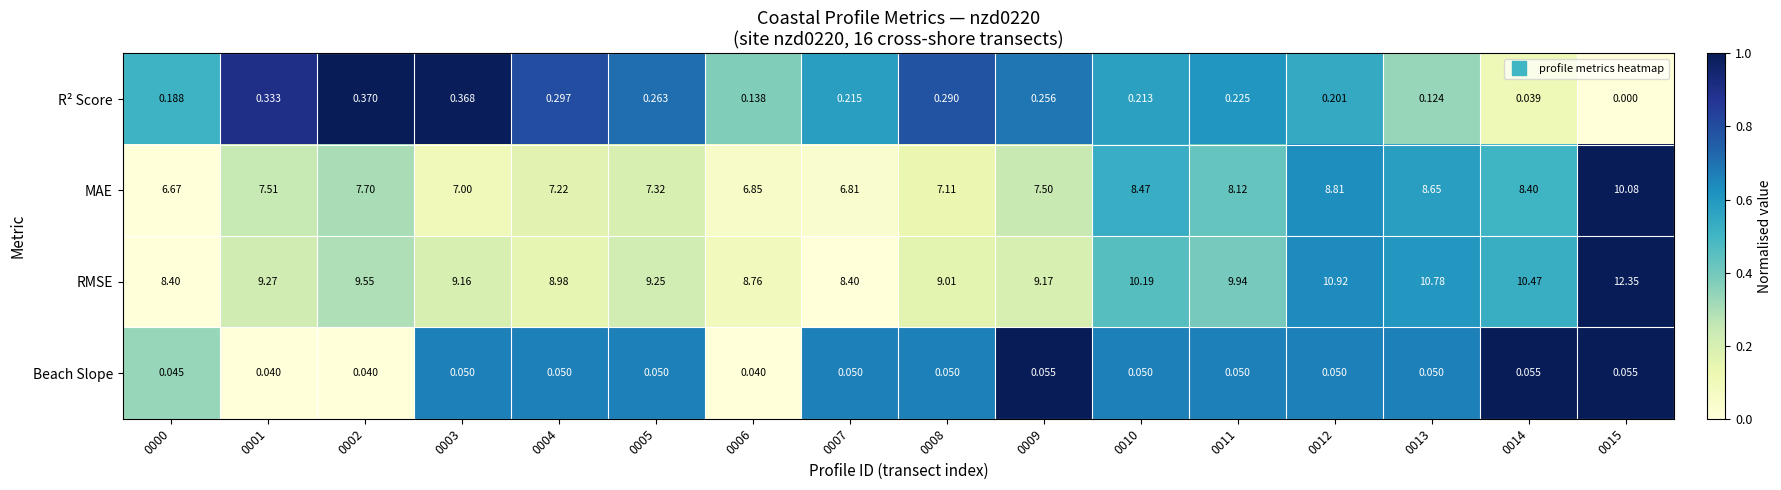

Is the value of MAE at 0005 greater than the value of Beach Slope at 0012?

Yes